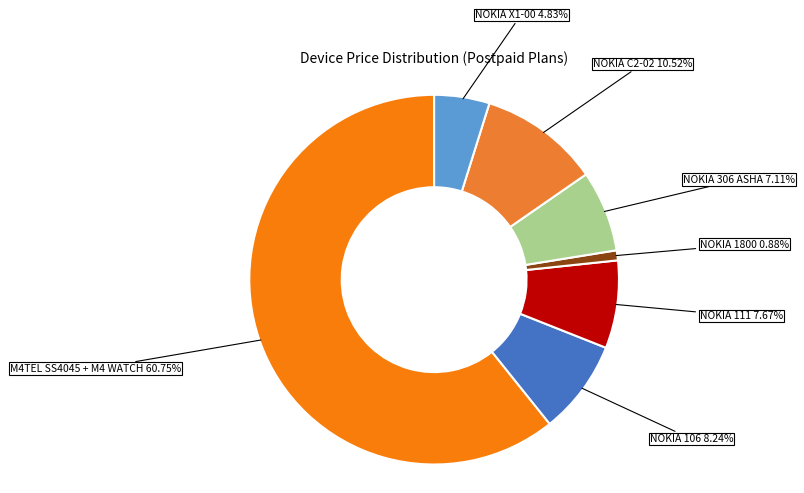

How many segments does this pie chart have?

7